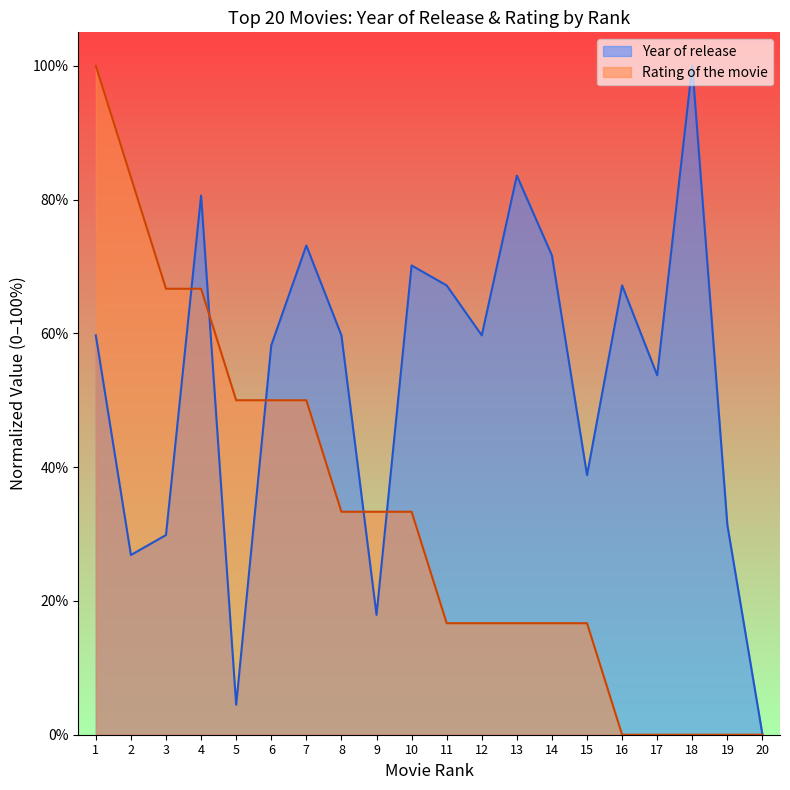

True or false: Rating of the movie has more than 2 interior local peaks.

False